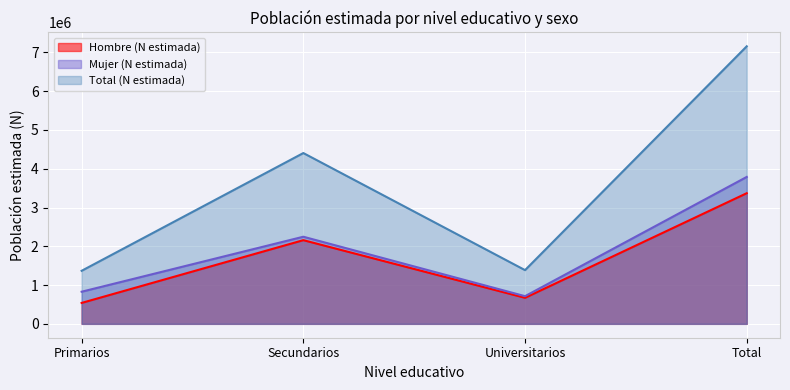

What is the minimum value for Total (N estimada)?

1368037